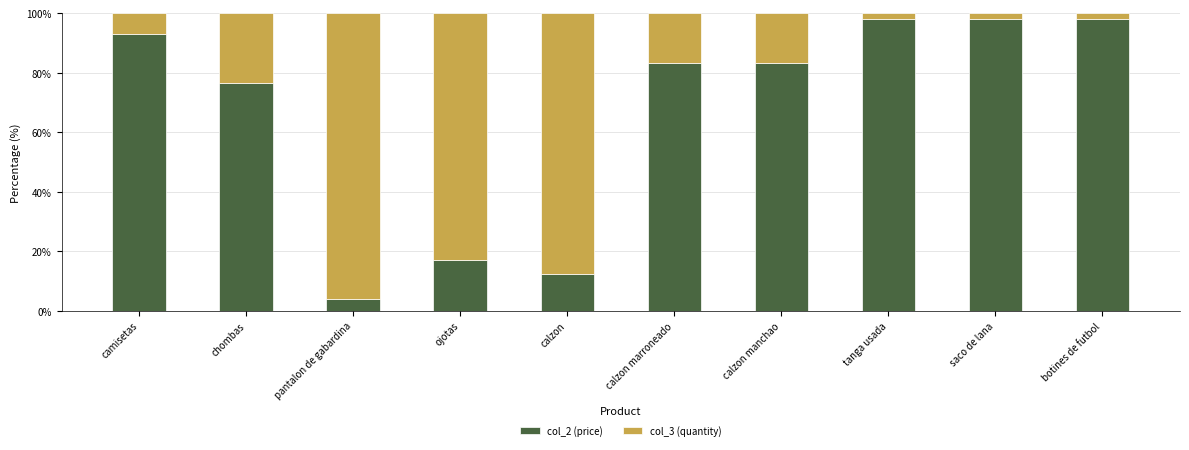

What is the total value across all series at calzon marroneado?

100.0